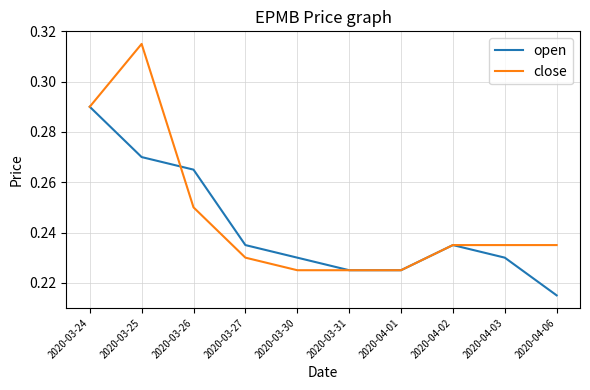

True or false: close has a value of 0.1 at 2020-04-01.

False